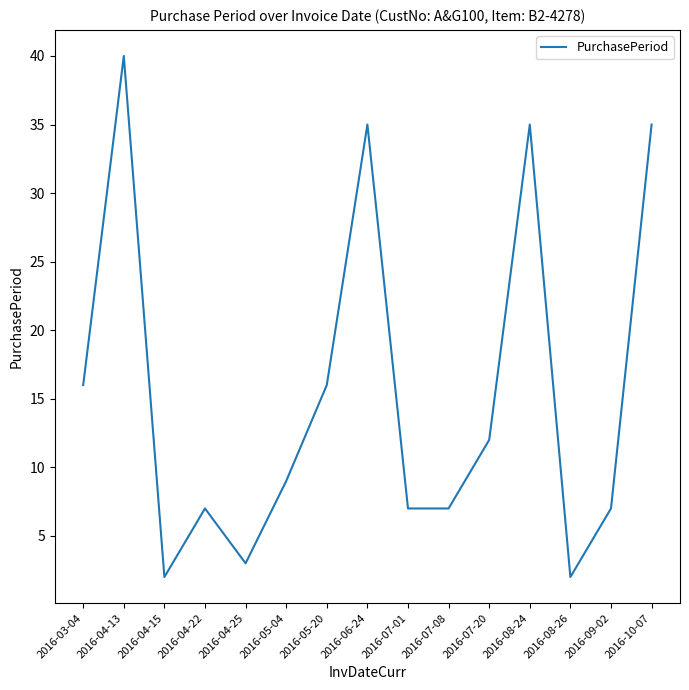

Reading left to right, transcribe all the data shown in this chart.

2016-03-04=16	2016-04-13=40	2016-04-15=2	2016-04-22=7	2016-04-25=3	2016-05-04=9	2016-05-20=16	2016-06-24=35	2016-07-01=7	2016-07-08=7	2016-07-20=12	2016-08-24=35	2016-08-26=2	2016-09-02=7	2016-10-07=35